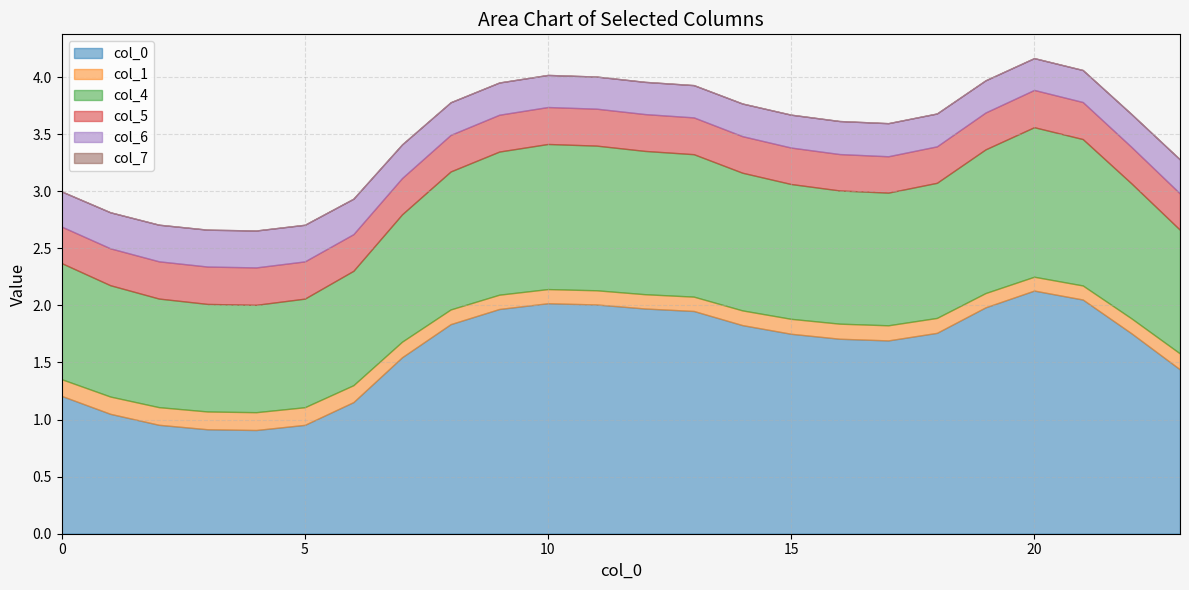

In 1, how many points are lower than both neighbors (excluding endpoints)?

2